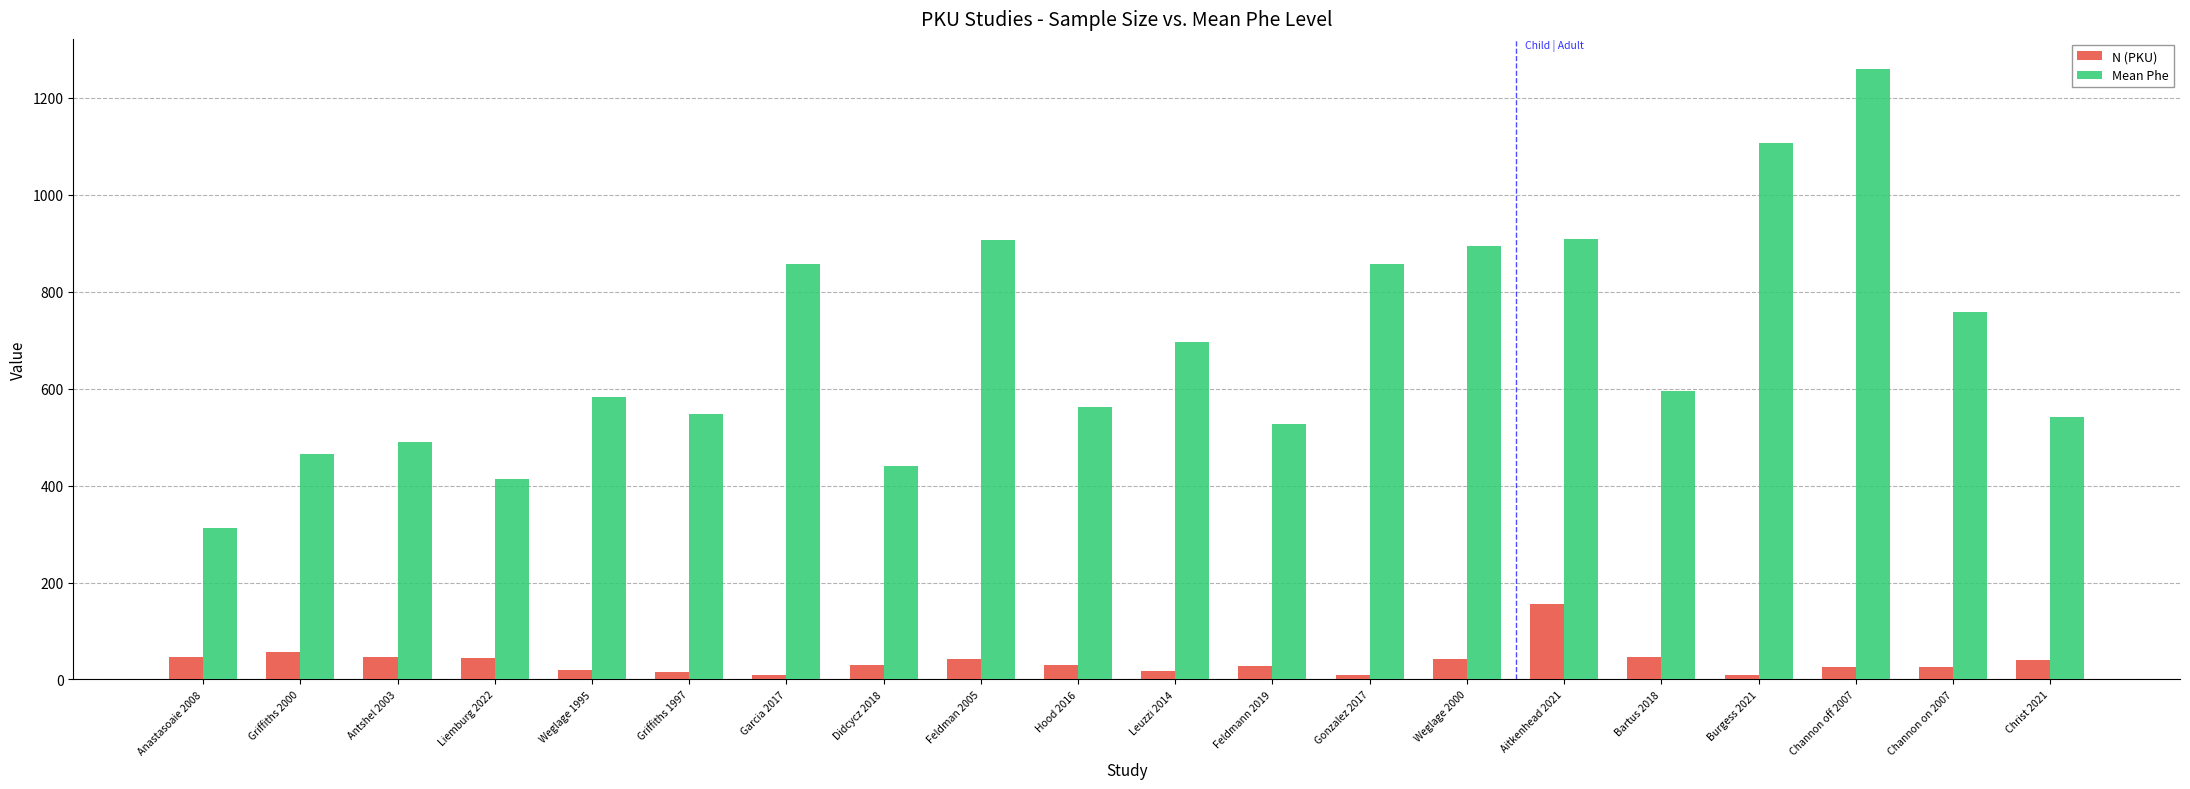

What are all the series names shown in the legend?

N (PKU), Mean Phe